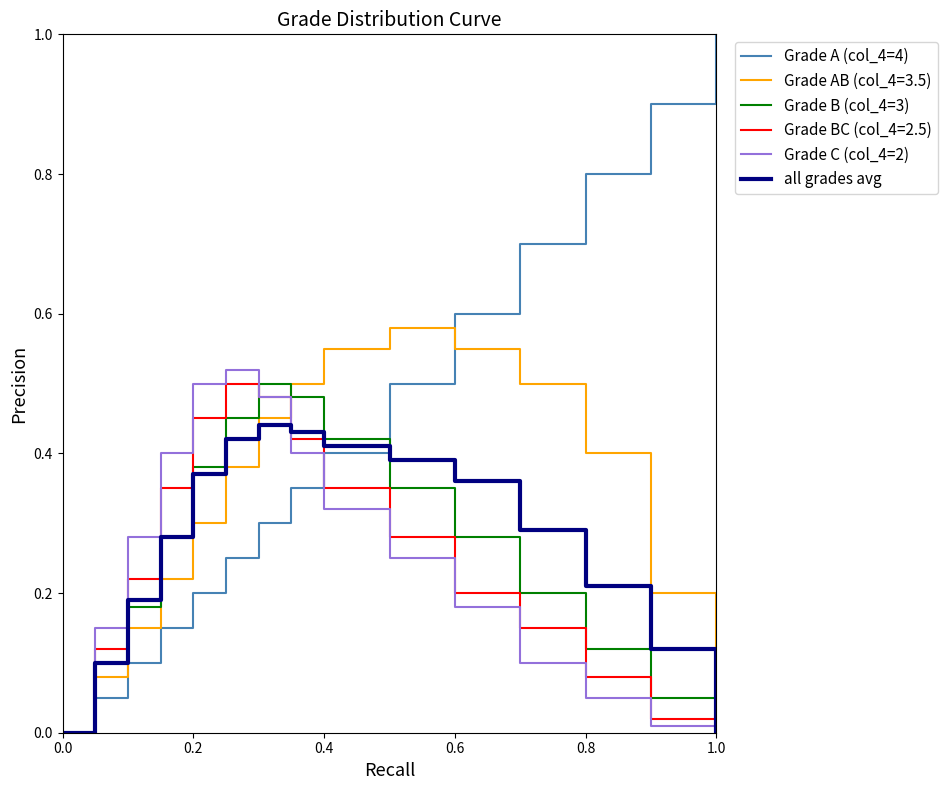

What is the greatest value displayed?

1.0